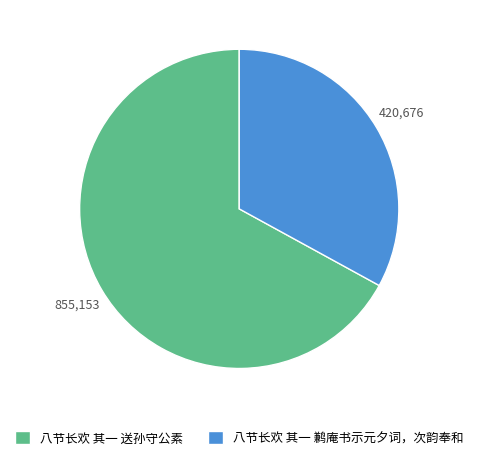

What is the majority slice?

八节长欢 其一 送孙守公素